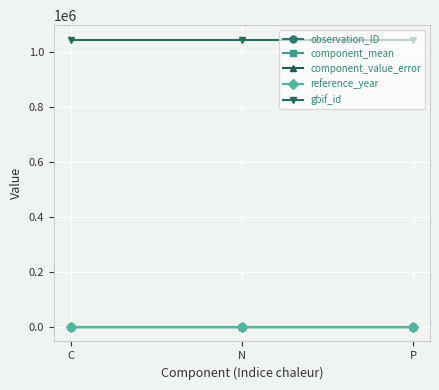

Is the value of gbif_id at P greater than the value of component_mean at N?

Yes